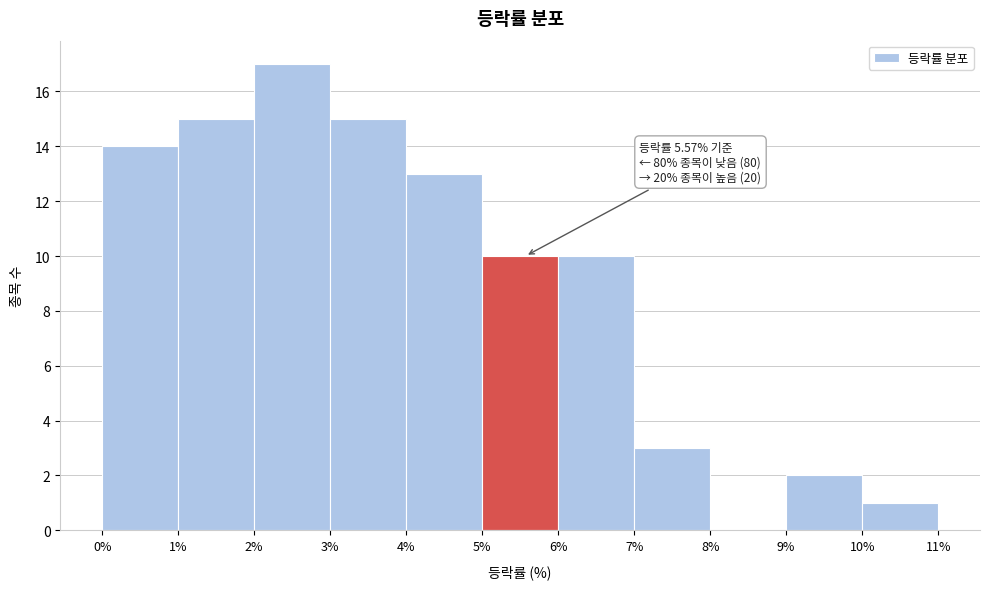

Over which range of the x-axis is the bar tallest?

2% to 3%